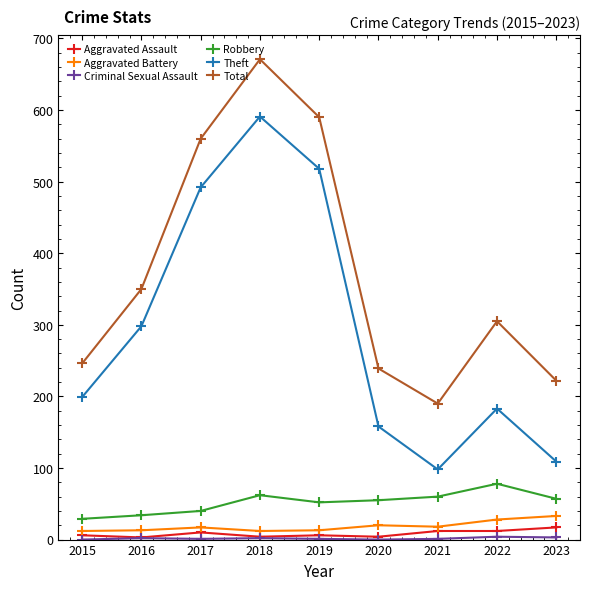

What is the total value across all series at 2020?

476